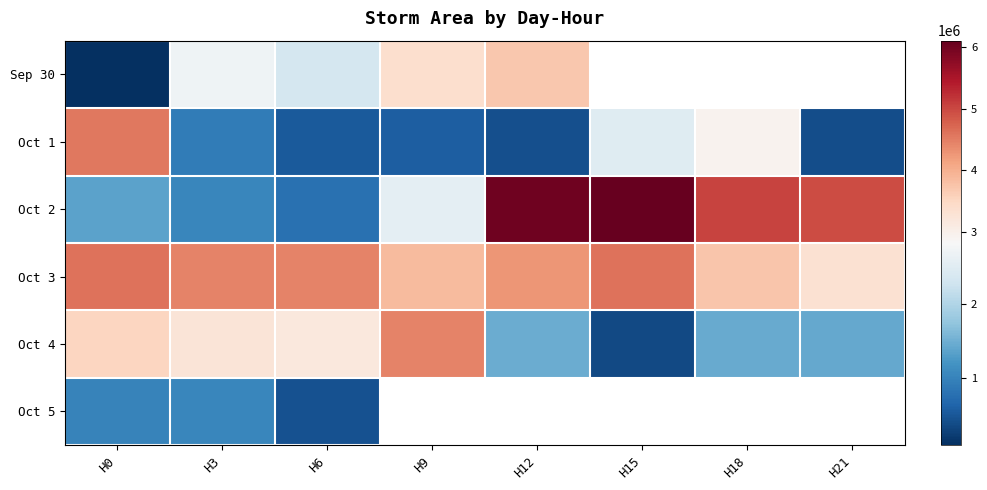

Which series has the widest spread of values?

Oct 2